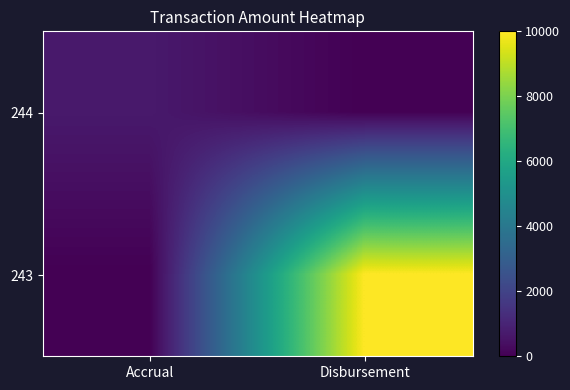

What is the total value across all series at Accrual?

685.1